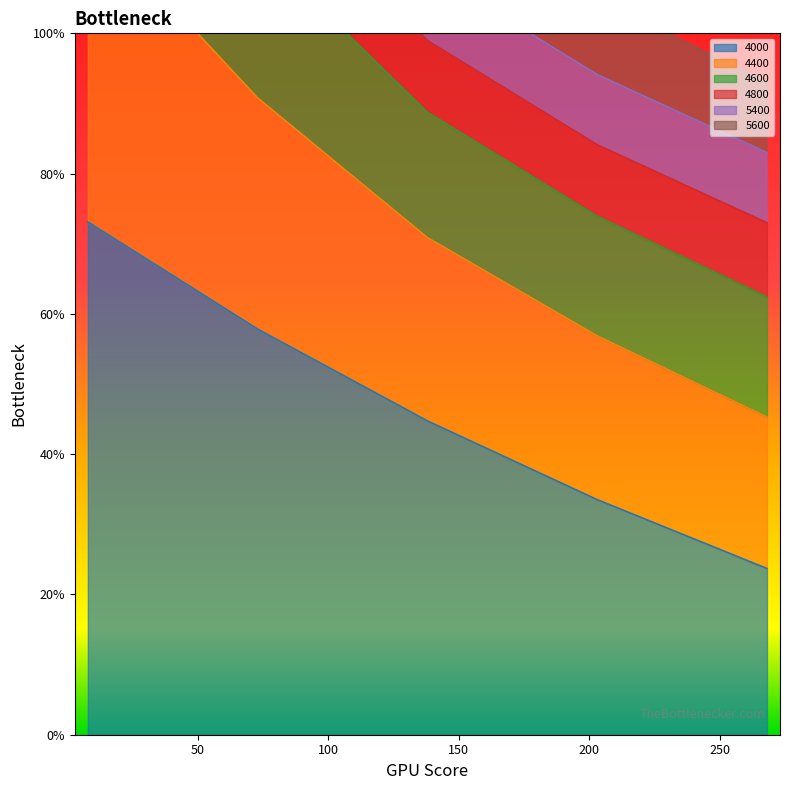

Is it true that 5600 equals 3.0 at 8?

False